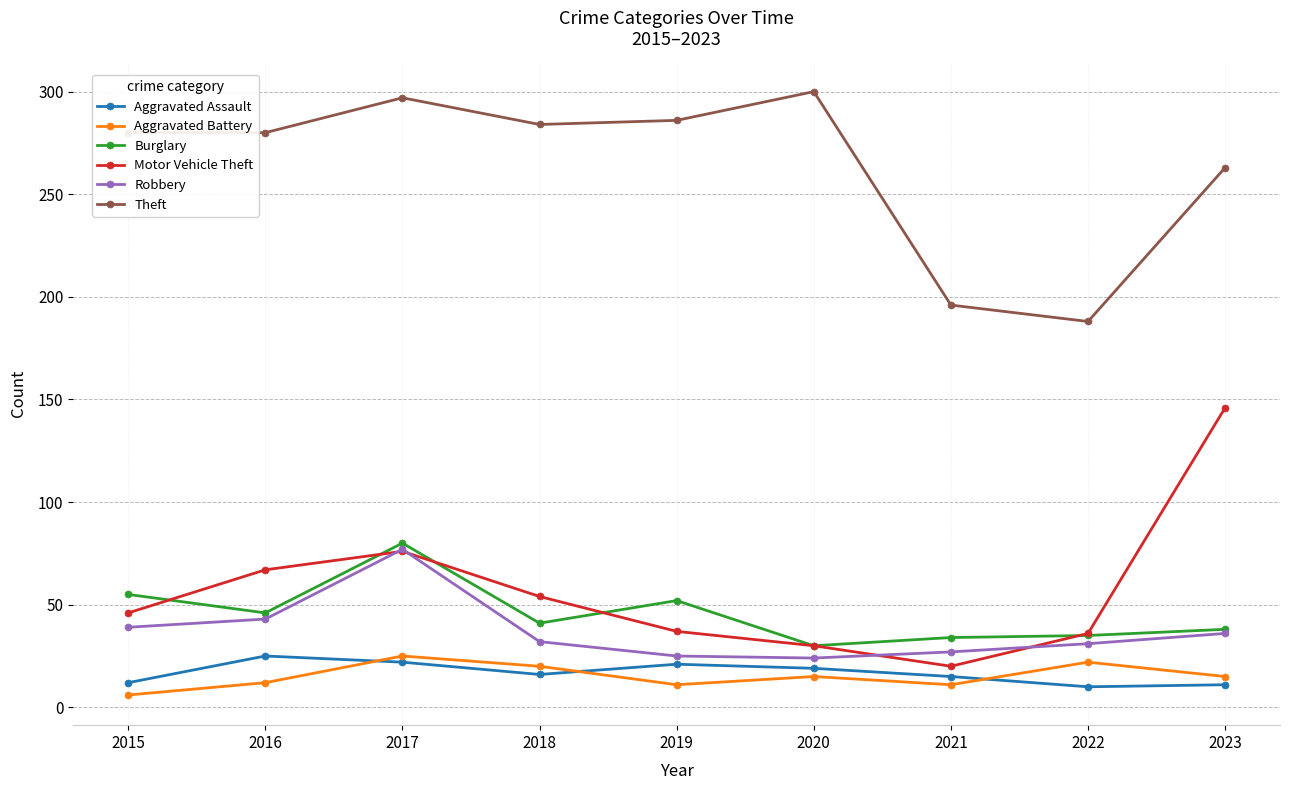

True or false: Robbery has a value of 77 at 2017.

True